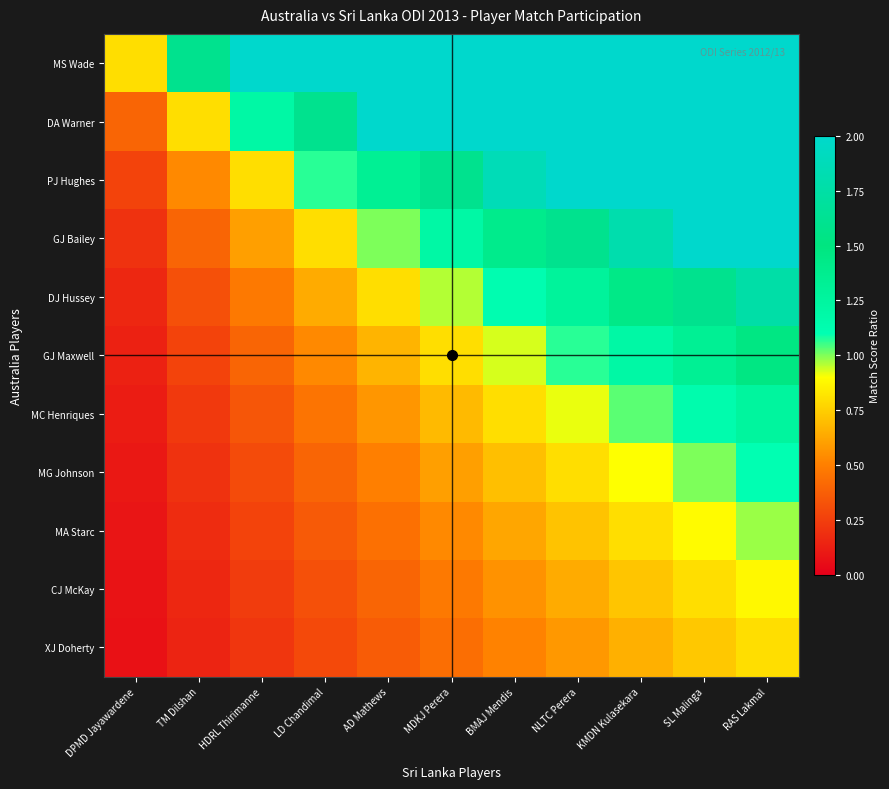

Reading left to right, transcribe all the data shown in this chart.

MS Wade: DPMD Jayawardene=0.8	TM Dilshan=1.6	HDRL Thirimanne=2.4	LD Chandimal=3.2	AD Mathews=4.0	MDKJ Perera=4.8	BMAJ Mendis=5.6	NLTC Perera=6.4	KMDN Kulasekara=7.2	SL Malinga=8.0	RAS Lakmal=8.8
DA Warner: DPMD Jayawardene=0.4	TM Dilshan=0.8	HDRL Thirimanne=1.2	LD Chandimal=1.6	AD Mathews=2.0	MDKJ Perera=2.4	BMAJ Mendis=2.8	NLTC Perera=3.2	KMDN Kulasekara=3.6	SL Malinga=4.0	RAS Lakmal=4.4
PJ Hughes: DPMD Jayawardene=0.3	TM Dilshan=0.5	HDRL Thirimanne=0.8	LD Chandimal=1.1	AD Mathews=1.3	MDKJ Perera=1.6	BMAJ Mendis=1.9	NLTC Perera=2.1	KMDN Kulasekara=2.4	SL Malinga=2.7	RAS Lakmal=2.9
GJ Bailey: DPMD Jayawardene=0.2	TM Dilshan=0.4	HDRL Thirimanne=0.6	LD Chandimal=0.8	AD Mathews=1.0	MDKJ Perera=1.2	BMAJ Mendis=1.4	NLTC Perera=1.6	KMDN Kulasekara=1.8	SL Malinga=2.0	RAS Lakmal=2.2
DJ Hussey: DPMD Jayawardene=0.2	TM Dilshan=0.3	HDRL Thirimanne=0.5	LD Chandimal=0.6	AD Mathews=0.8	MDKJ Perera=1.0	BMAJ Mendis=1.1	NLTC Perera=1.3	KMDN Kulasekara=1.4	SL Malinga=1.6	RAS Lakmal=1.8
GJ Maxwell: DPMD Jayawardene=0.1	TM Dilshan=0.3	HDRL Thirimanne=0.4	LD Chandimal=0.5	AD Mathews=0.7	MDKJ Perera=0.8	BMAJ Mendis=0.9	NLTC Perera=1.1	KMDN Kulasekara=1.2	SL Malinga=1.3	RAS Lakmal=1.5
MC Henriques: DPMD Jayawardene=0.1	TM Dilshan=0.2	HDRL Thirimanne=0.3	LD Chandimal=0.5	AD Mathews=0.6	MDKJ Perera=0.7	BMAJ Mendis=0.8	NLTC Perera=0.9	KMDN Kulasekara=1.0	SL Malinga=1.1	RAS Lakmal=1.3
MG Johnson: DPMD Jayawardene=0.1	TM Dilshan=0.2	HDRL Thirimanne=0.3	LD Chandimal=0.4	AD Mathews=0.5	MDKJ Perera=0.6	BMAJ Mendis=0.7	NLTC Perera=0.8	KMDN Kulasekara=0.9	SL Malinga=1.0	RAS Lakmal=1.1
MA Starc: DPMD Jayawardene=0.1	TM Dilshan=0.2	HDRL Thirimanne=0.3	LD Chandimal=0.4	AD Mathews=0.4	MDKJ Perera=0.5	BMAJ Mendis=0.6	NLTC Perera=0.7	KMDN Kulasekara=0.8	SL Malinga=0.9	RAS Lakmal=1.0
CJ McKay: DPMD Jayawardene=0.1	TM Dilshan=0.2	HDRL Thirimanne=0.2	LD Chandimal=0.3	AD Mathews=0.4	MDKJ Perera=0.5	BMAJ Mendis=0.6	NLTC Perera=0.6	KMDN Kulasekara=0.7	SL Malinga=0.8	RAS Lakmal=0.9
XJ Doherty: DPMD Jayawardene=0.1	TM Dilshan=0.1	HDRL Thirimanne=0.2	LD Chandimal=0.3	AD Mathews=0.4	MDKJ Perera=0.4	BMAJ Mendis=0.5	NLTC Perera=0.6	KMDN Kulasekara=0.7	SL Malinga=0.7	RAS Lakmal=0.8